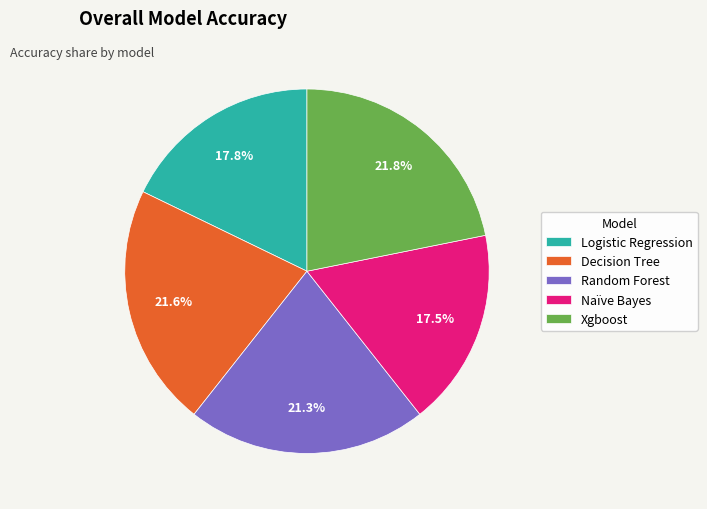

Is the sum of Decision Tree and Naïve Bayes greater than half?

No